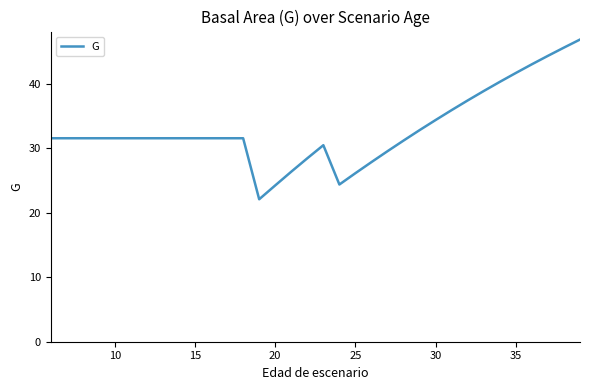

What is the difference between the maximum and minimum values?

24.8